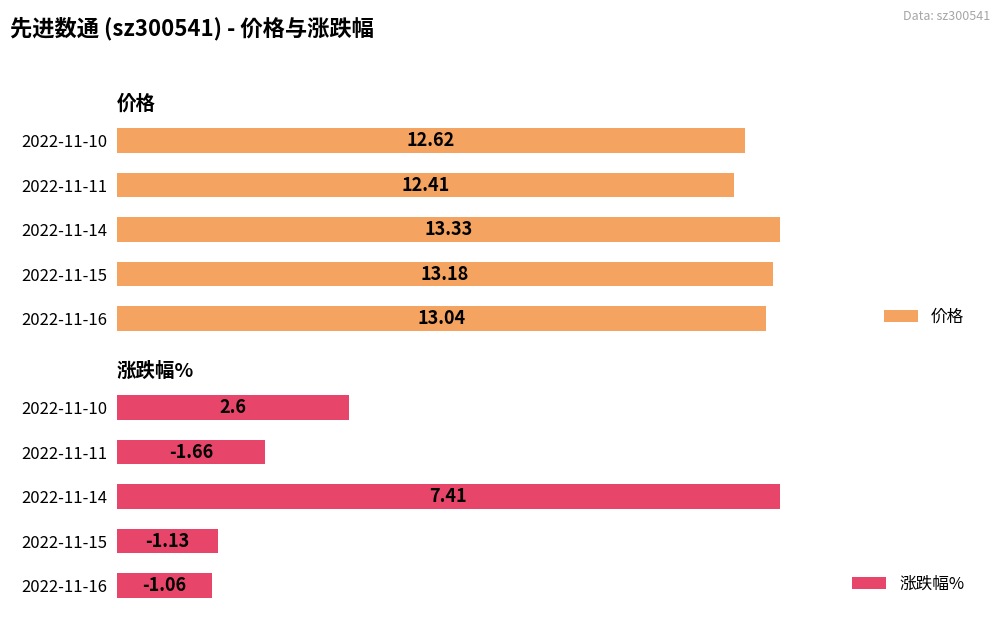

Rank the categories by 价格 value from lowest to highest.

2022-11-11, 2022-11-10, 2022-11-16, 2022-11-15, 2022-11-14